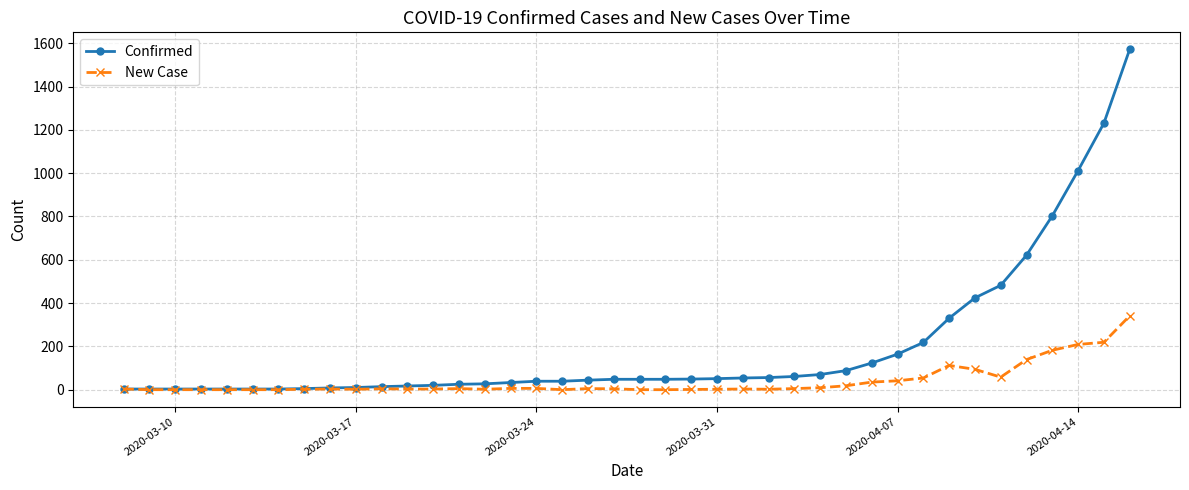

What is the value of the Confirmed point at the 34th from the left?

424